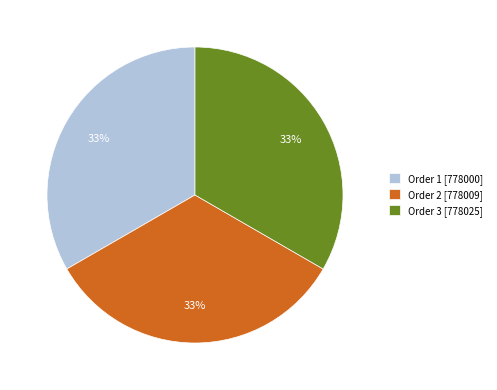

To the nearest percent, what is the average slice percentage?

33%